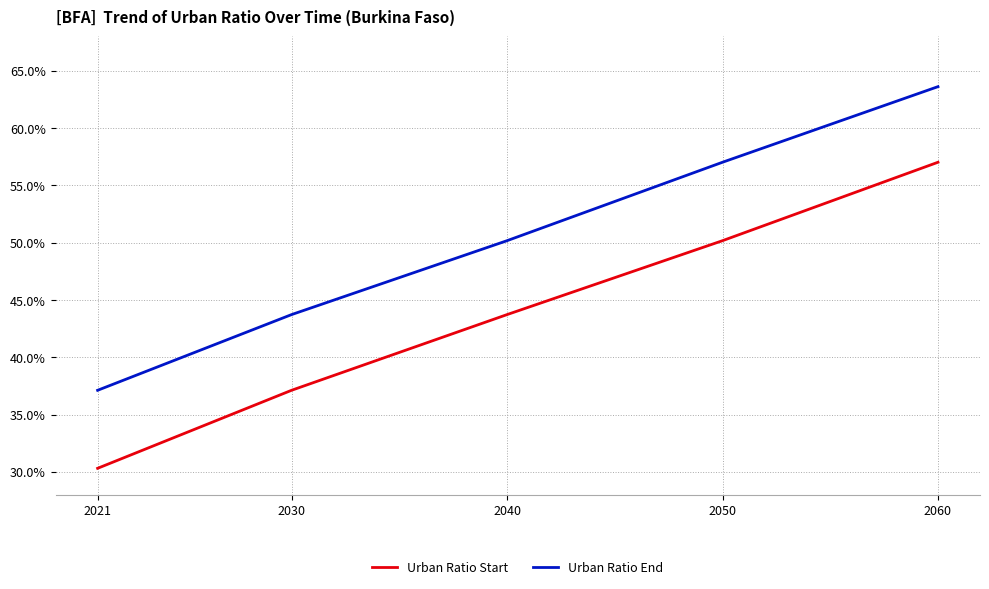

True or false: Urban Ratio End and Urban Ratio Start intersect in this chart.

False